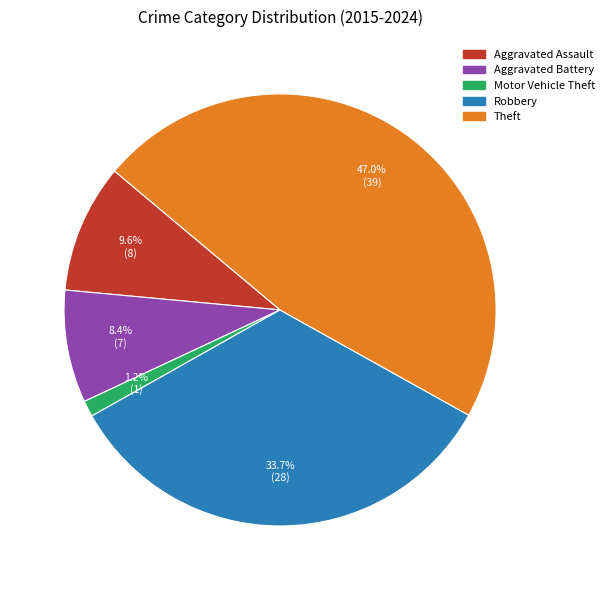

Which category has the biggest portion of the pie?

Theft